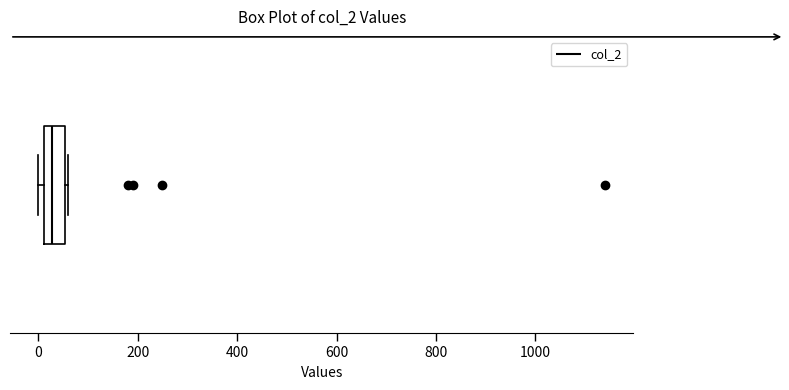

Read this box plot against the x-axis: the position of the median line, the range covered by the box, and the ends of both whiskers. The values are not printed on the chart, so give them approximately, as read against the axis.

median 20 (inside the box), box 20 to 60, whiskers 0 to 60